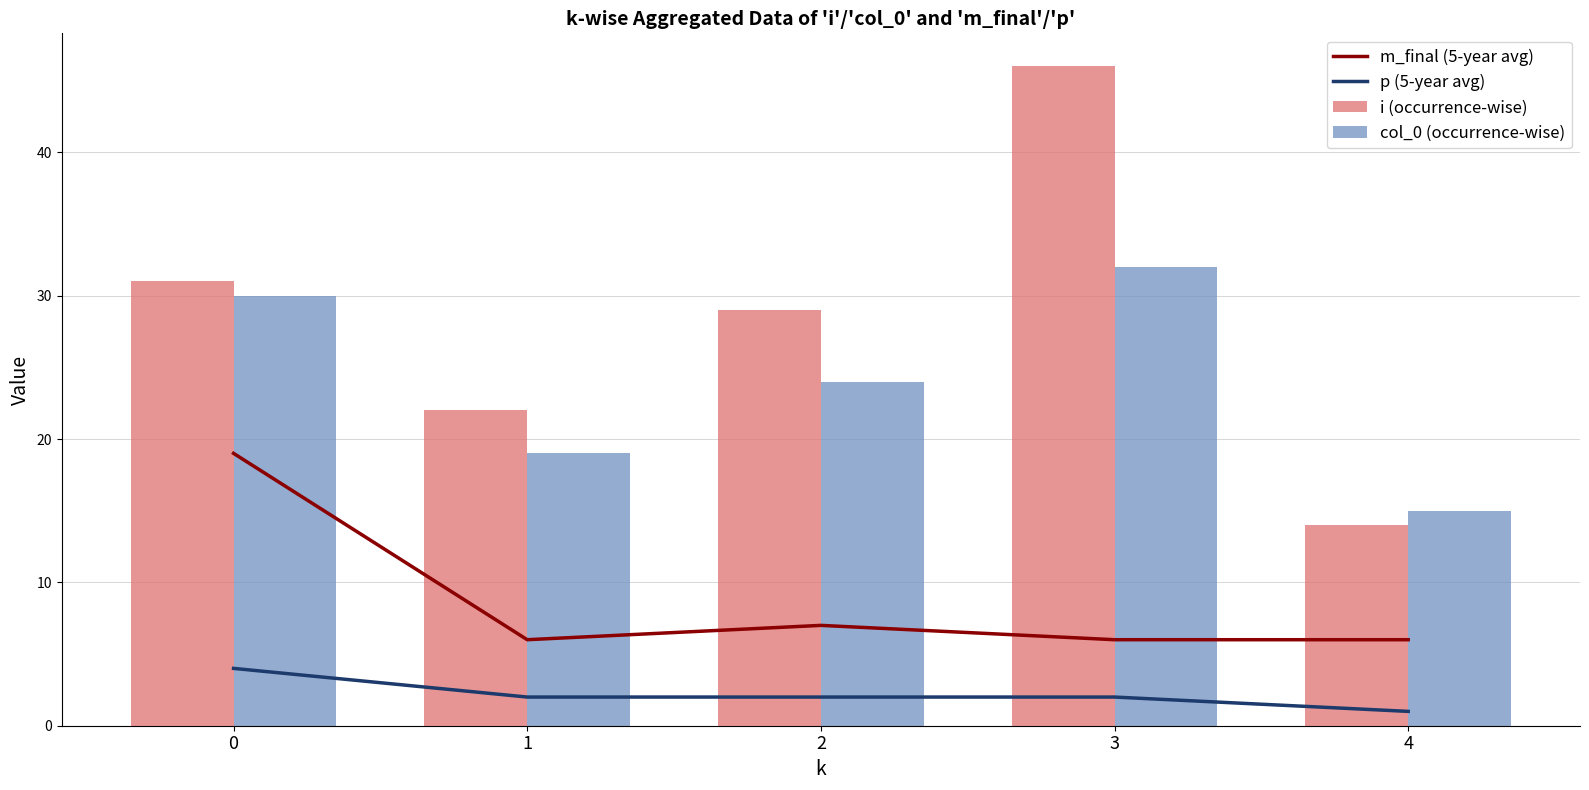

Rank the series by their average value, from highest to lowest.

i (occurrence-wise), col_0 (occurrence-wise), m_final (5-year avg), p (5-year avg)